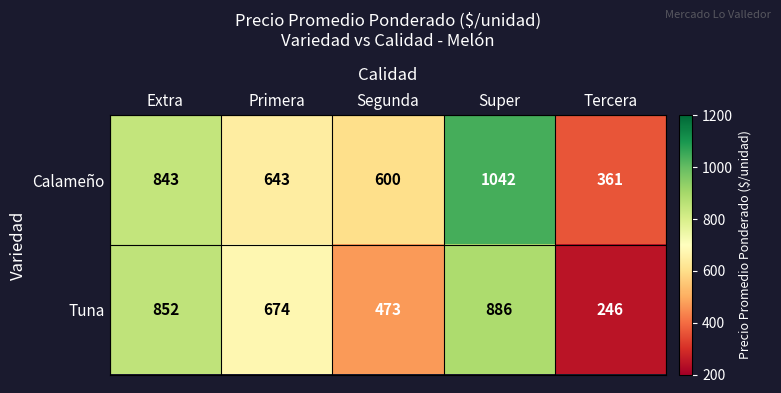

Reading left to right, list all the values displayed in this chart.

Calameño: 843	643	600	1042	361
Tuna: 852	674	473	886	246